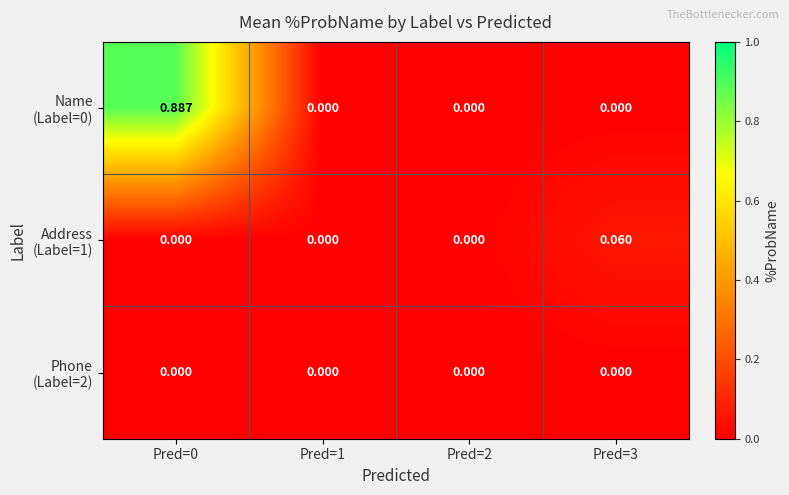

Between Pred=3 and Pred=1, which is larger?

Pred=3